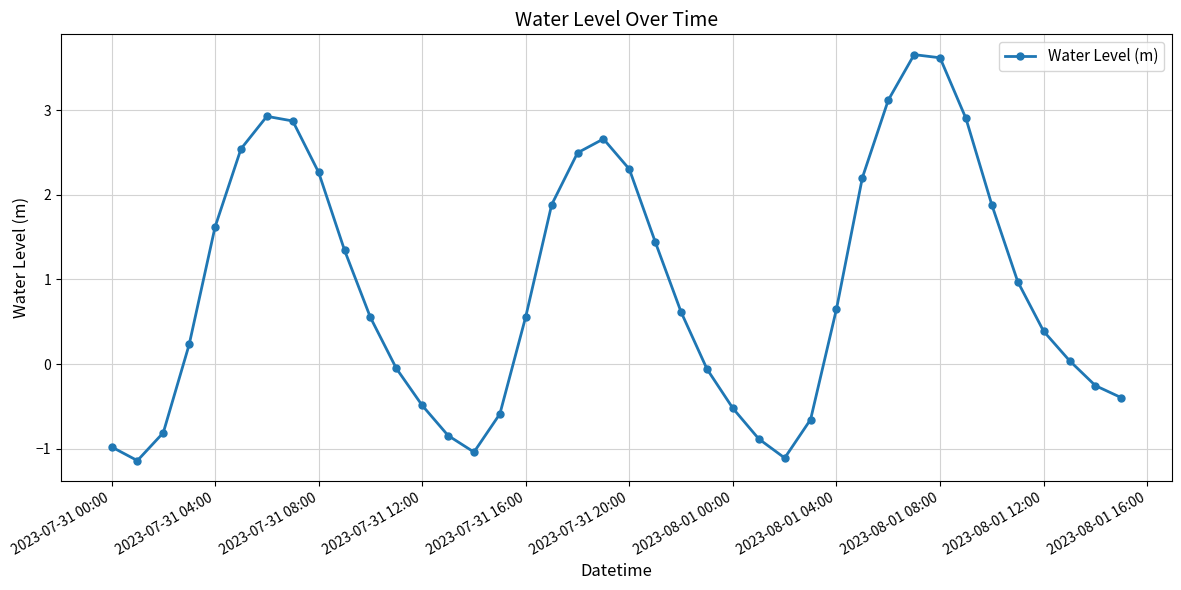

What is the smallest value displayed?

-1.1